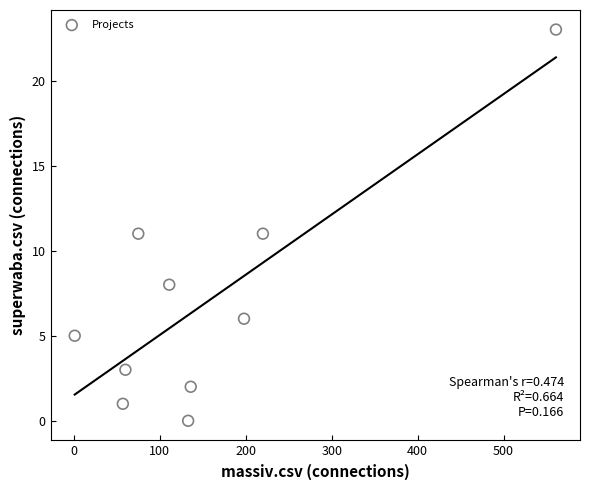

What is the range of X values (max minus min)?

560